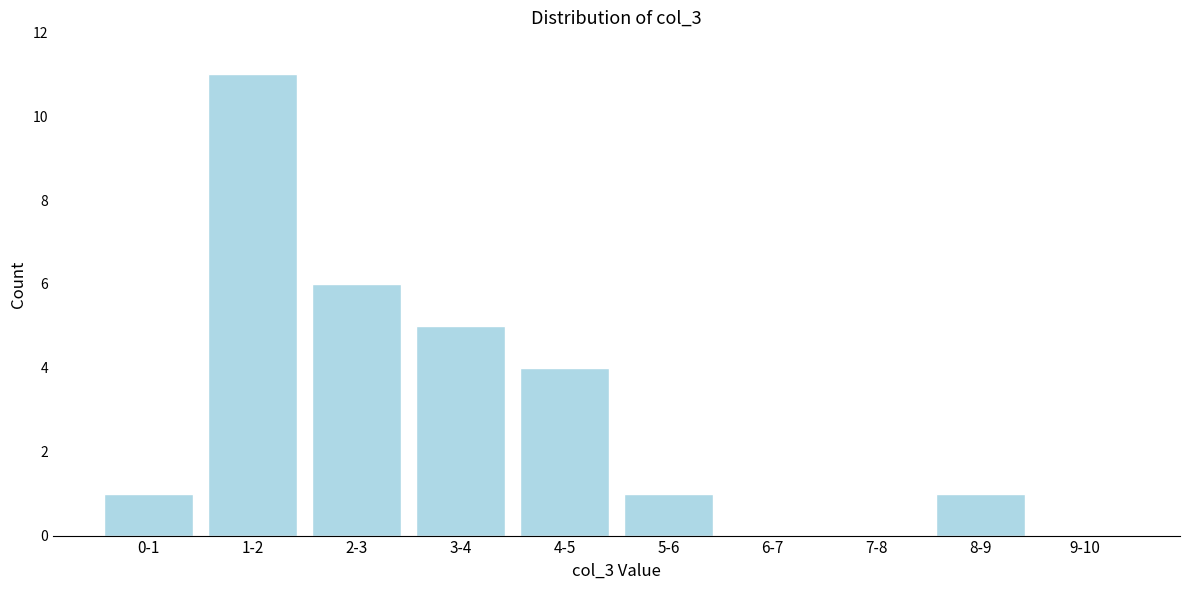

Reading left to right, what are all the values shown in this chart?

0-1=1	1-2=11	2-3=6	3-4=5	4-5=4	5-6=1	6-7=0	7-8=0	8-9=1	9-10=0